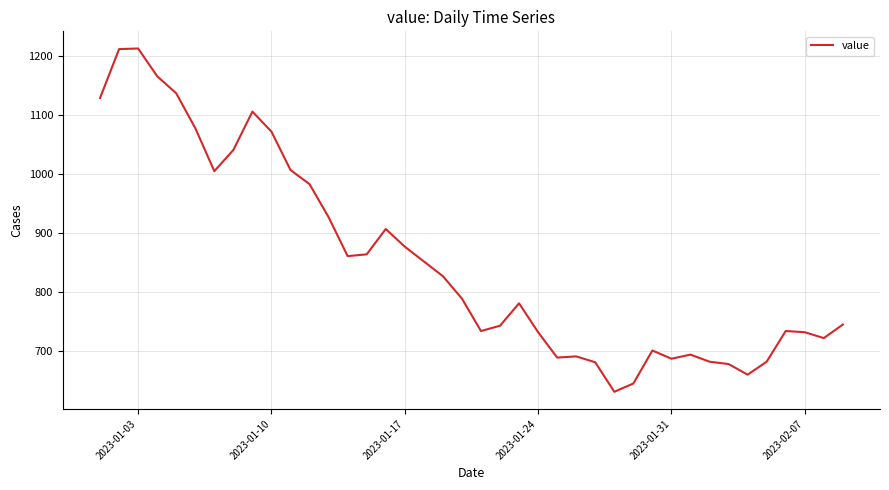

What is the average value?

852